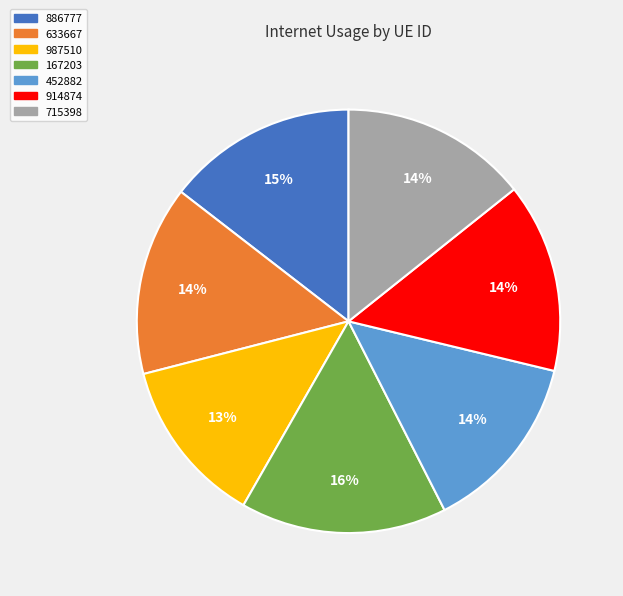

Do 914874 and 167203 together represent more than half of the pie?

No